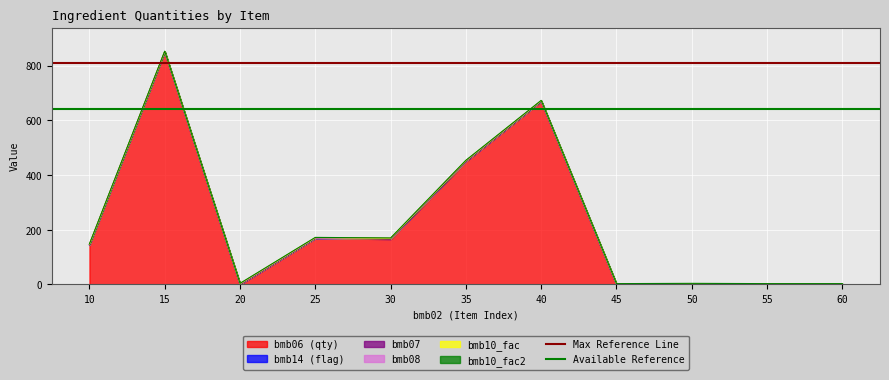

The value of bmb06 (qty) at 60 is 0. True or false?

True